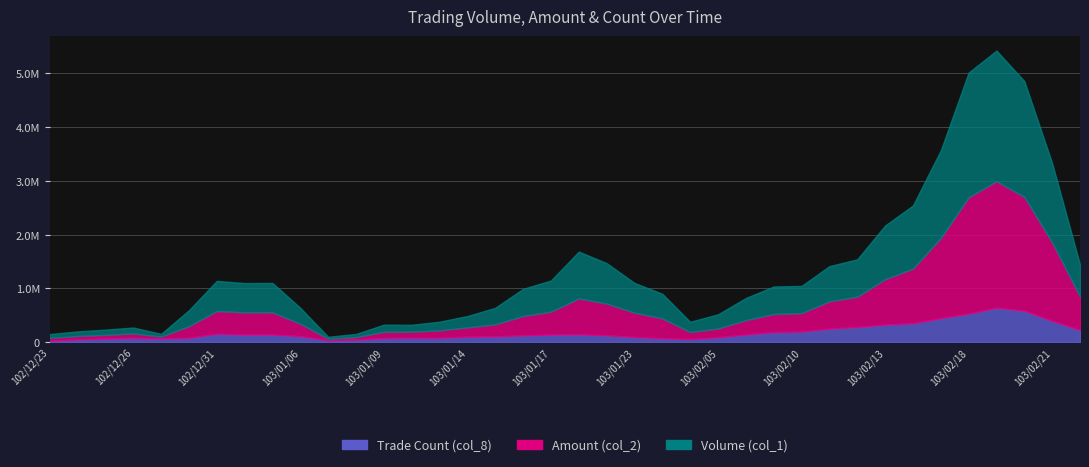

How many lines are shown in the chart?

3